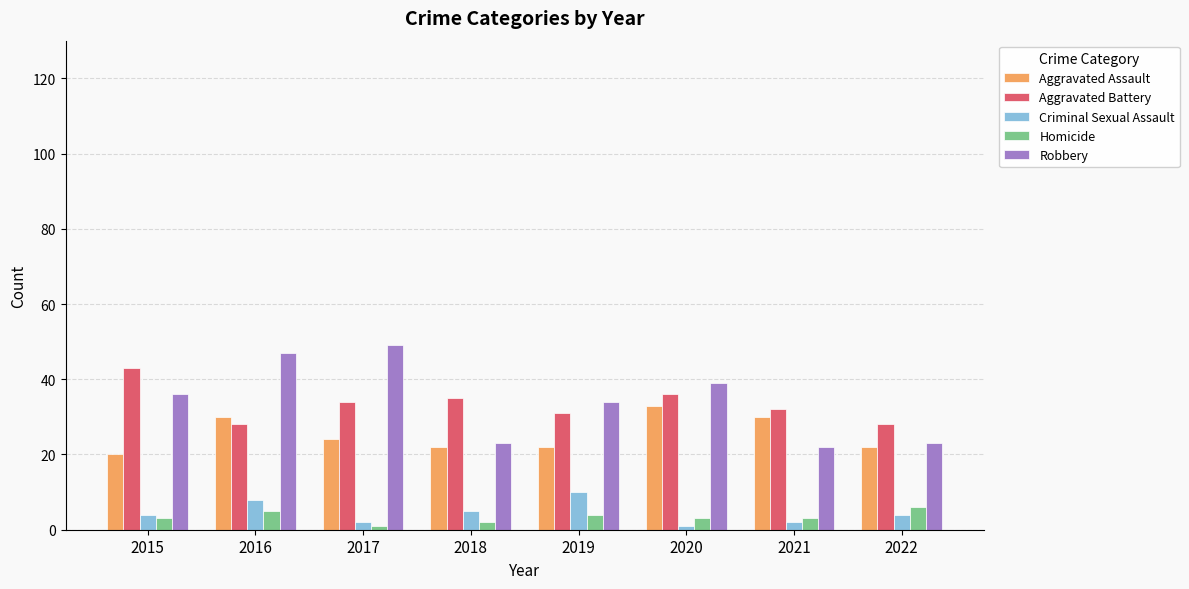

What is the total value across all series at 2015?

106